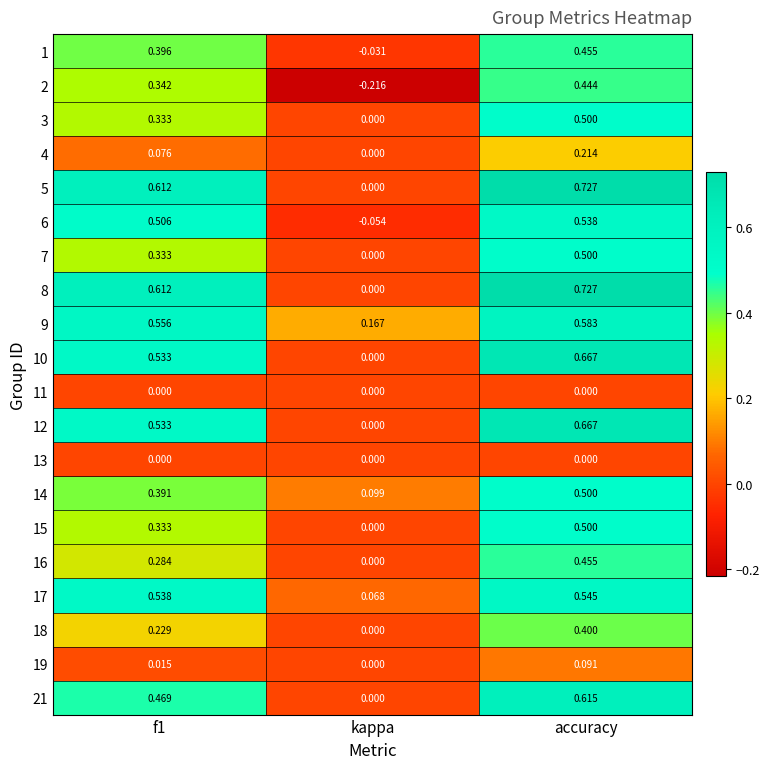

At how many categories does at least one series exceed 0?

3